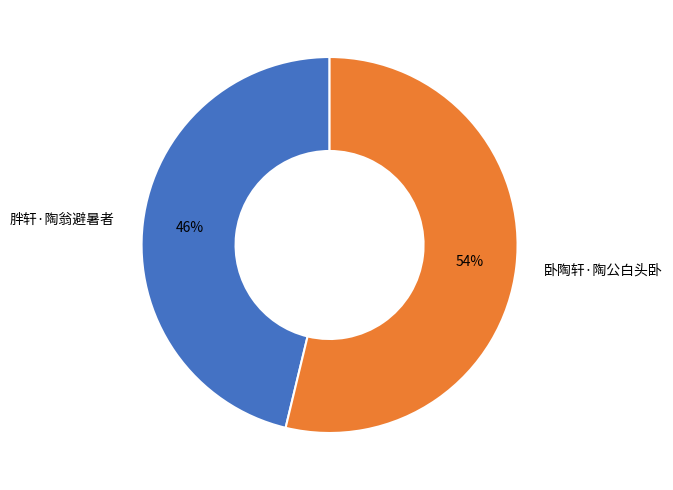

What is the smallest slice in the pie chart?

胖轩·陶翁避暑者